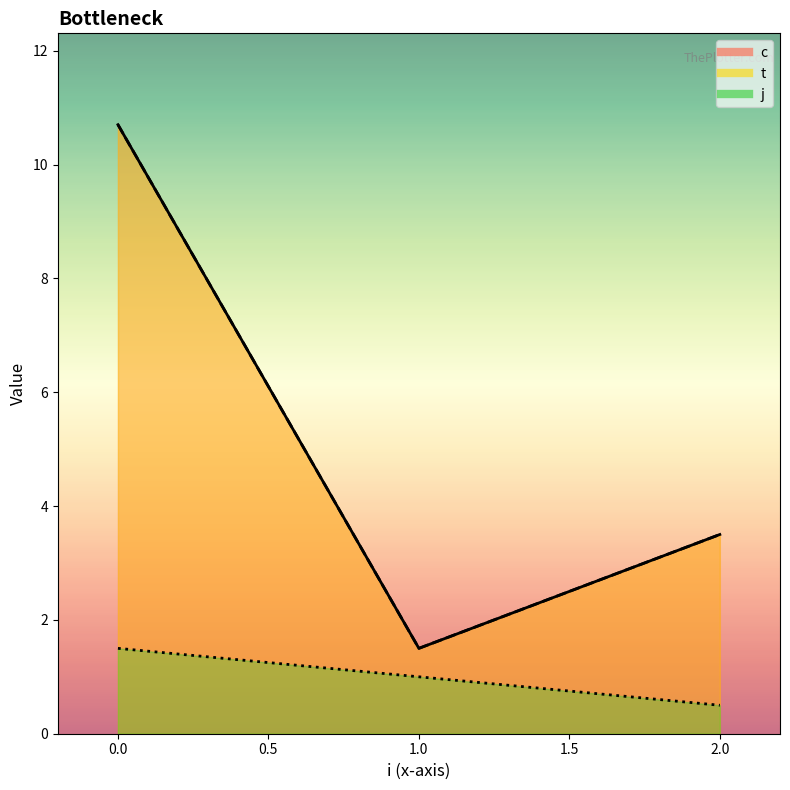

Reading right to left, list all the values displayed in this chart.

c_line: 3.5	1.5	10.7
t_line: 3.5	1.5	10.7
j_line: 0.5	1.0	1.5